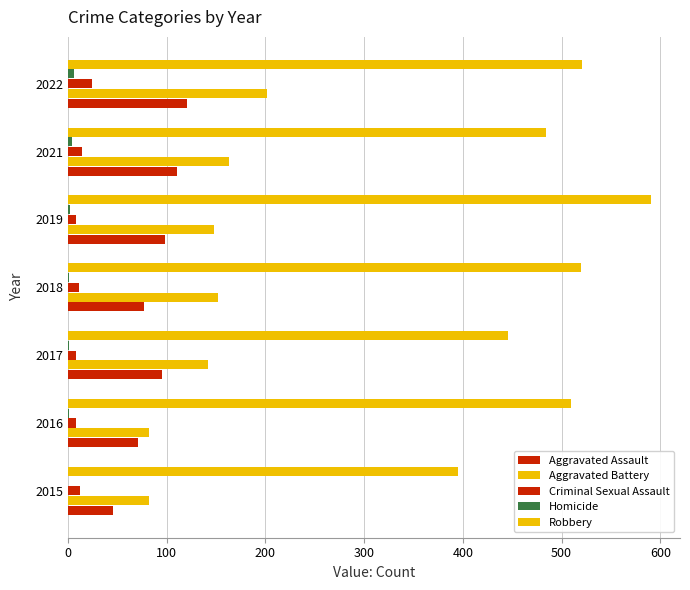

What is the value of the Homicide bar at the 2nd from the left?

1